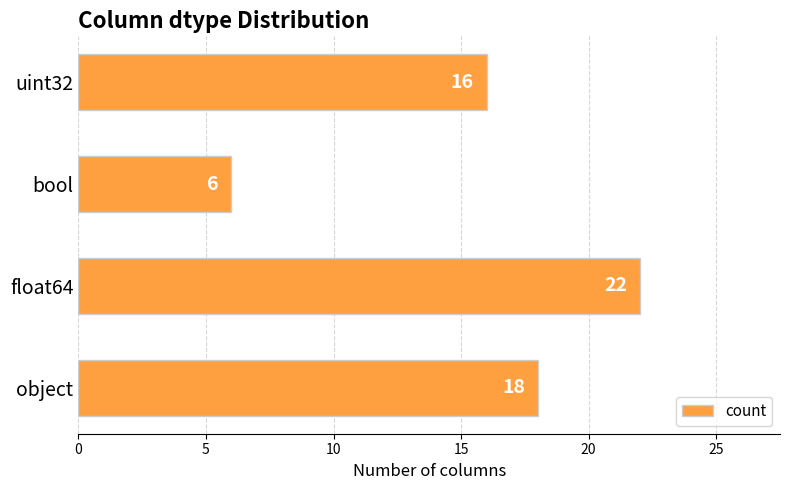

Count the values in the range 16 to 22.

3